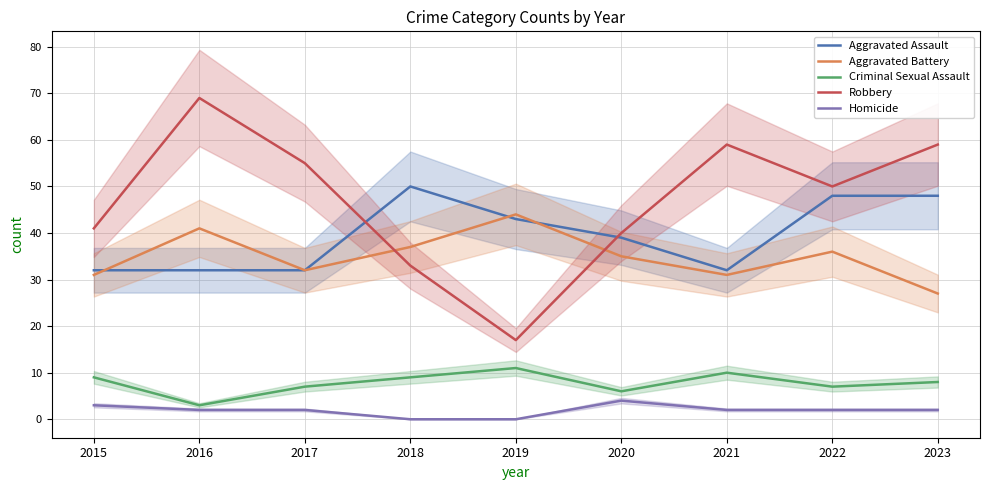

Where is Criminal Sexual Assault nearest to the value 7?

2017